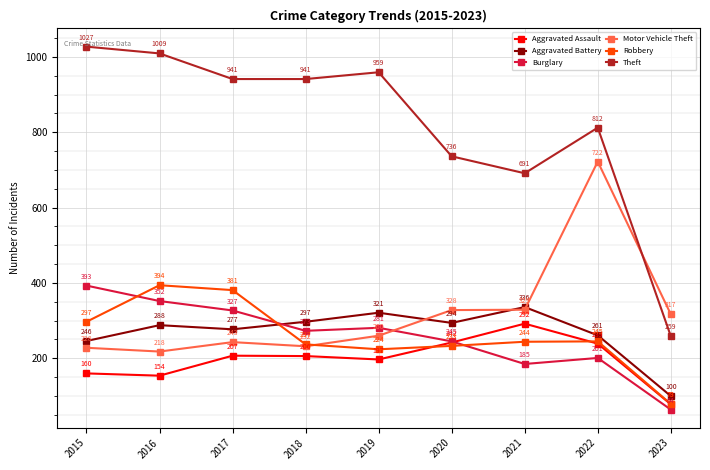

The value of Aggravated Assault at 2023 is 78. True or false?

True